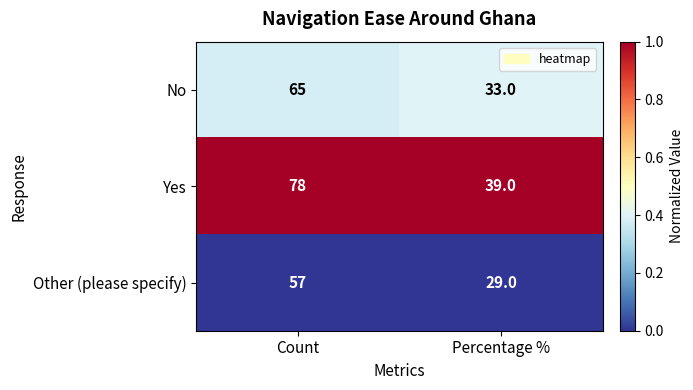

At which label is Yes closest to 58?

Percentage %